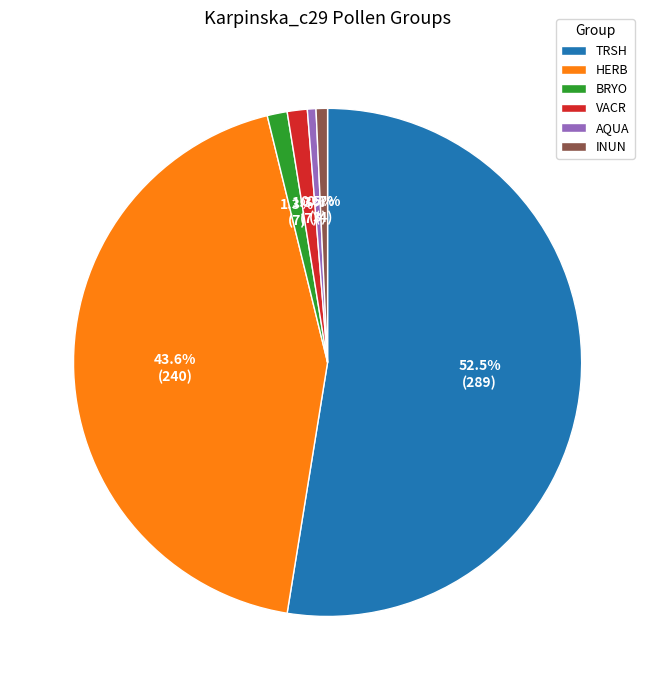

Does TRSH represent more than half of the total?

Yes